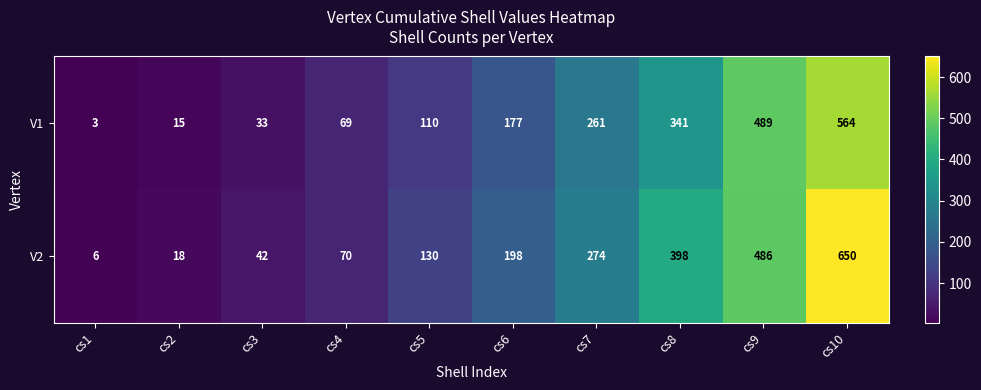

The value of V2 at cs6 is 198. True or false?

True